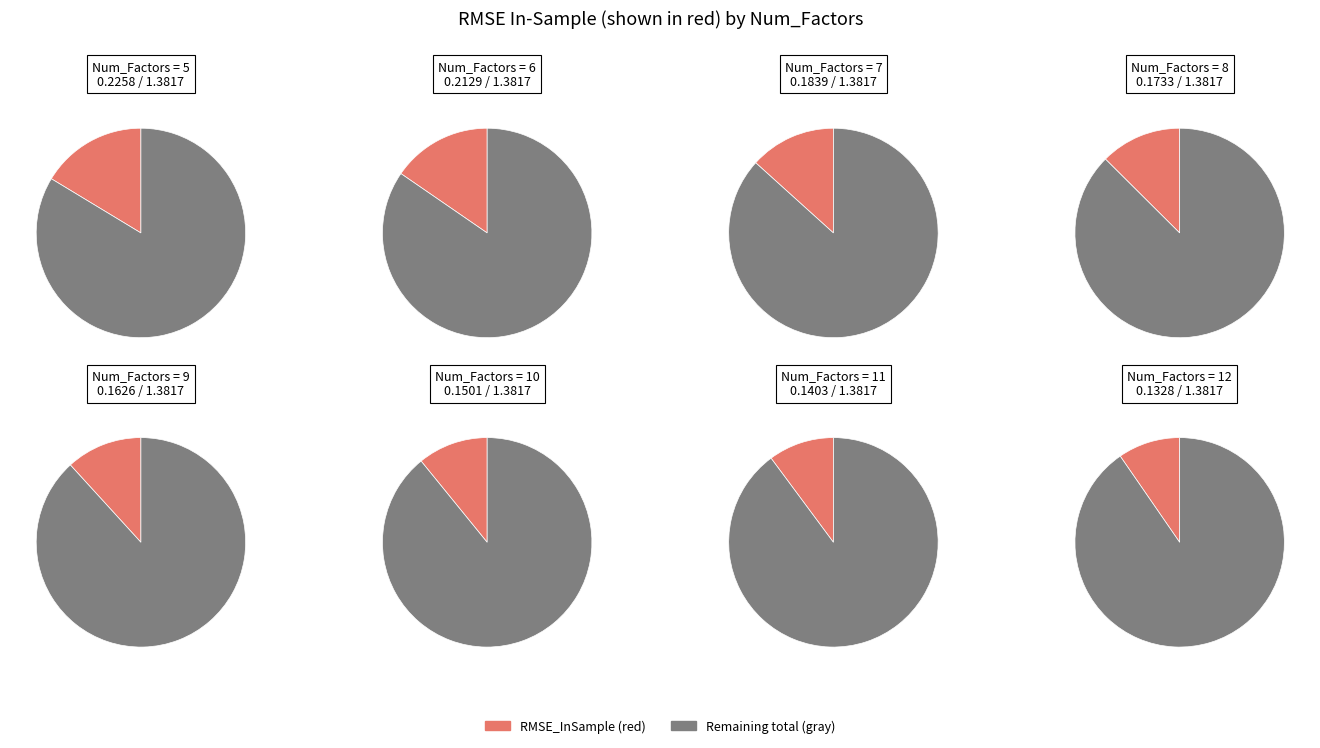

To the nearest percent, what portion does 6 represent?

15%